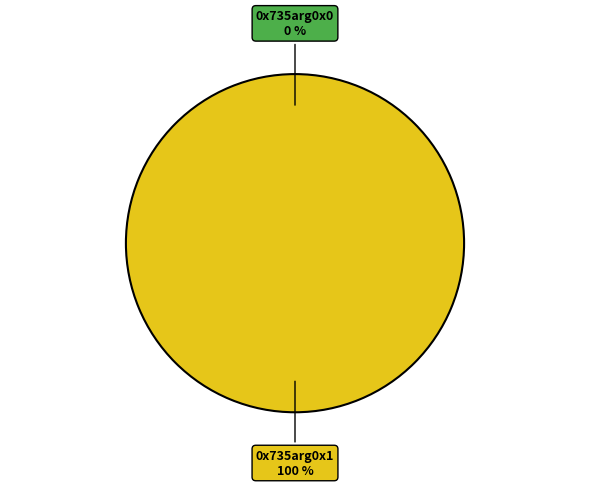

Which slice is the largest?

0x735arg0x1